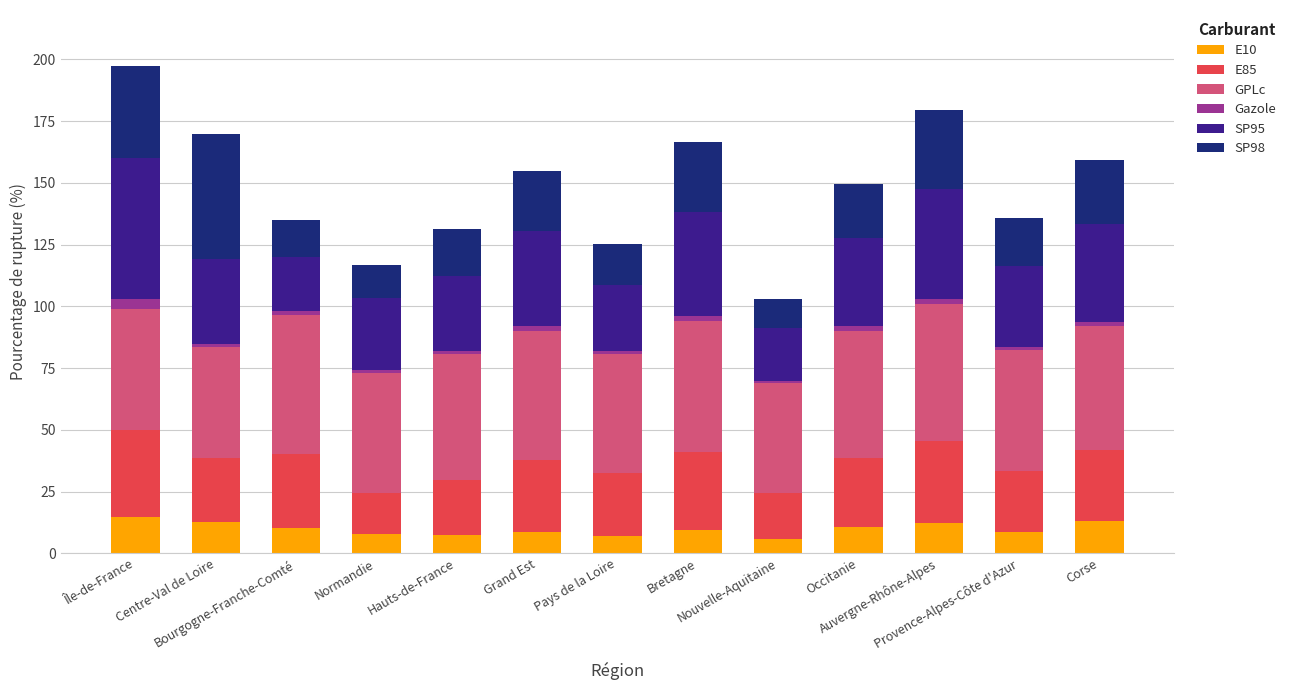

What is the maximum value for E10?

14.8